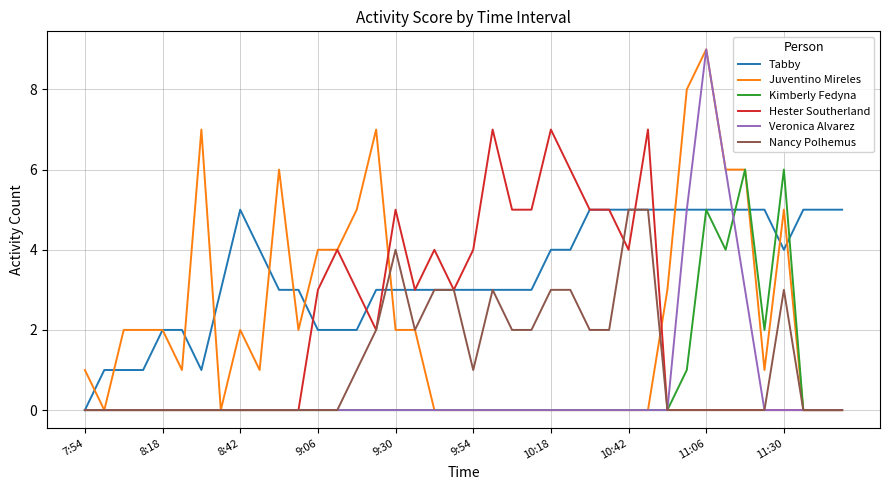

Reading right to left, transcribe all the data shown in this chart.

Tabby: 5	5	5	4	5	5	5	5	5	5	5	5	5	5	4	4	3	3	3	3	3	3	3	3	3	2	2	2	3	3	4	5	3	1	2	2	1	1	1	0
Juventino Mireles: 0	0	0	5	1	6	6	9	8	3	0	0	0	0	0	0	0	0	0	0	0	0	2	2	7	5	4	4	2	6	1	2	0	7	1	2	2	2	0	1
Kimberly Fedyna: 0	0	0	6	2	6	4	5	1	0	0	0	0	0	0	0	0	0	0	0	0	0	0	0	0	0	0	0	0	0	0	0	0	0	0	0	0	0	0	0
Hester Southerland: 0	0	0	0	0	0	0	0	0	0	7	4	5	5	6	7	5	5	7	4	3	4	3	5	2	3	4	3	0	0	0	0	0	0	0	0	0	0	0	0
Veronica Alvarez: 0	0	0	0	0	3	6	9	5	0	0	0	0	0	0	0	0	0	0	0	0	0	0	0	0	0	0	0	0	0	0	0	0	0	0	0	0	0	0	0
Nancy Polhemus: 0	0	0	3	0	0	0	0	0	0	5	5	2	2	3	3	2	2	3	1	3	3	2	4	2	1	0	0	0	0	0	0	0	0	0	0	0	0	0	0